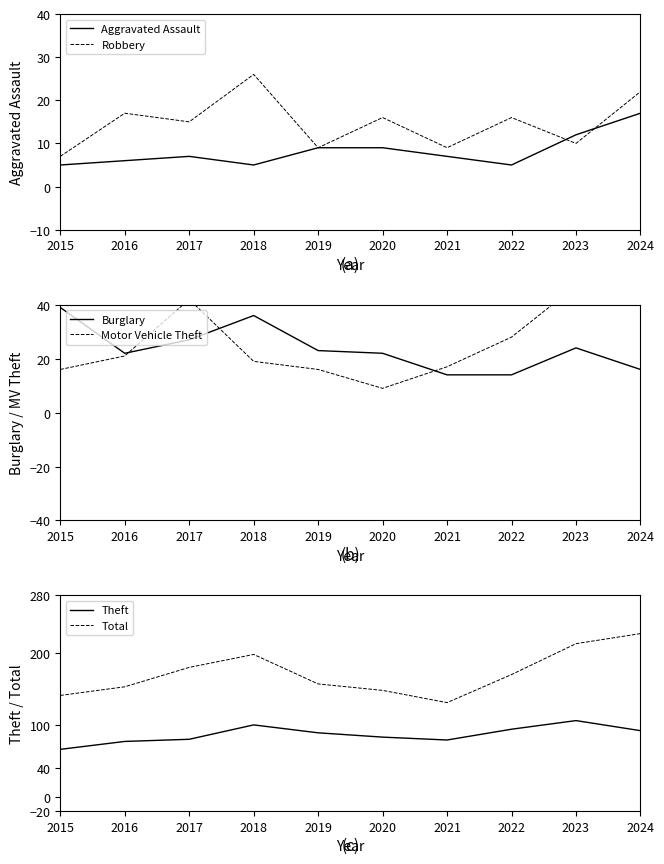

Which series has the largest total across all categories?

Total